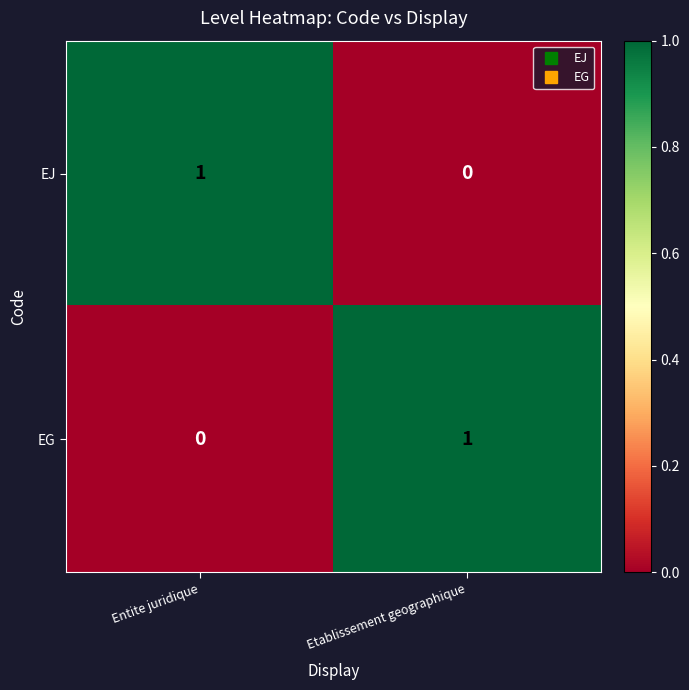

How many series are shown in this chart?

2